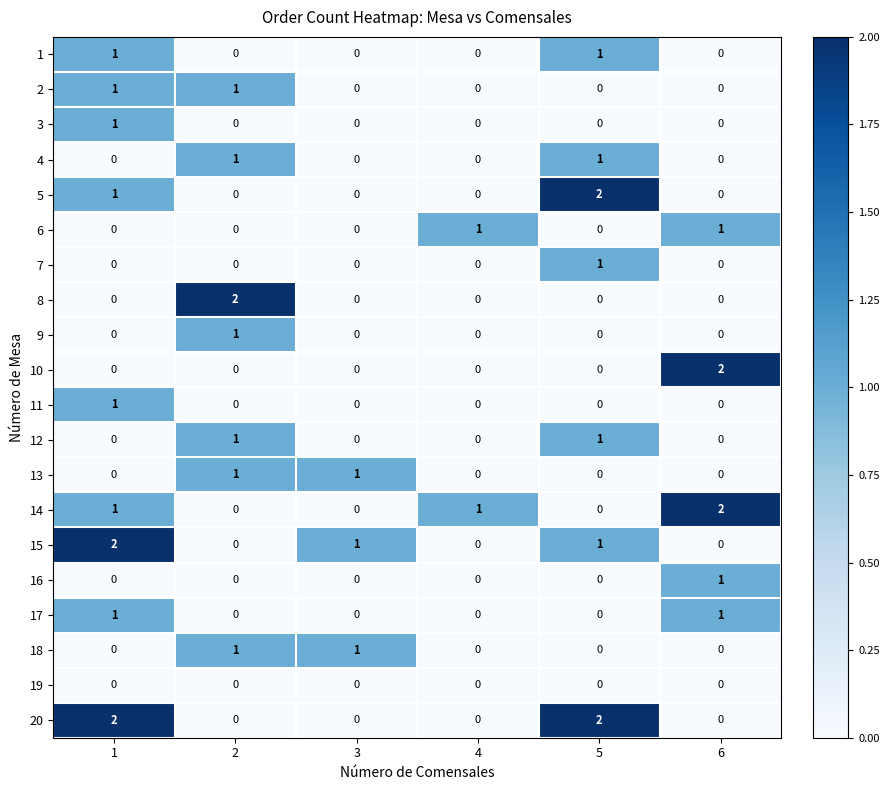

The value of 17 at 3 is 1. True or false?

False